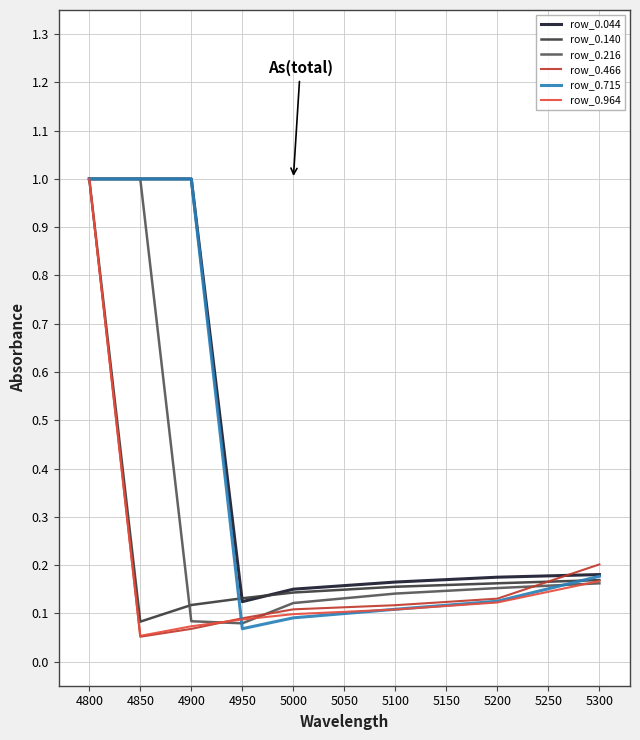

At which label does row_0.044 reach its minimum?

4950